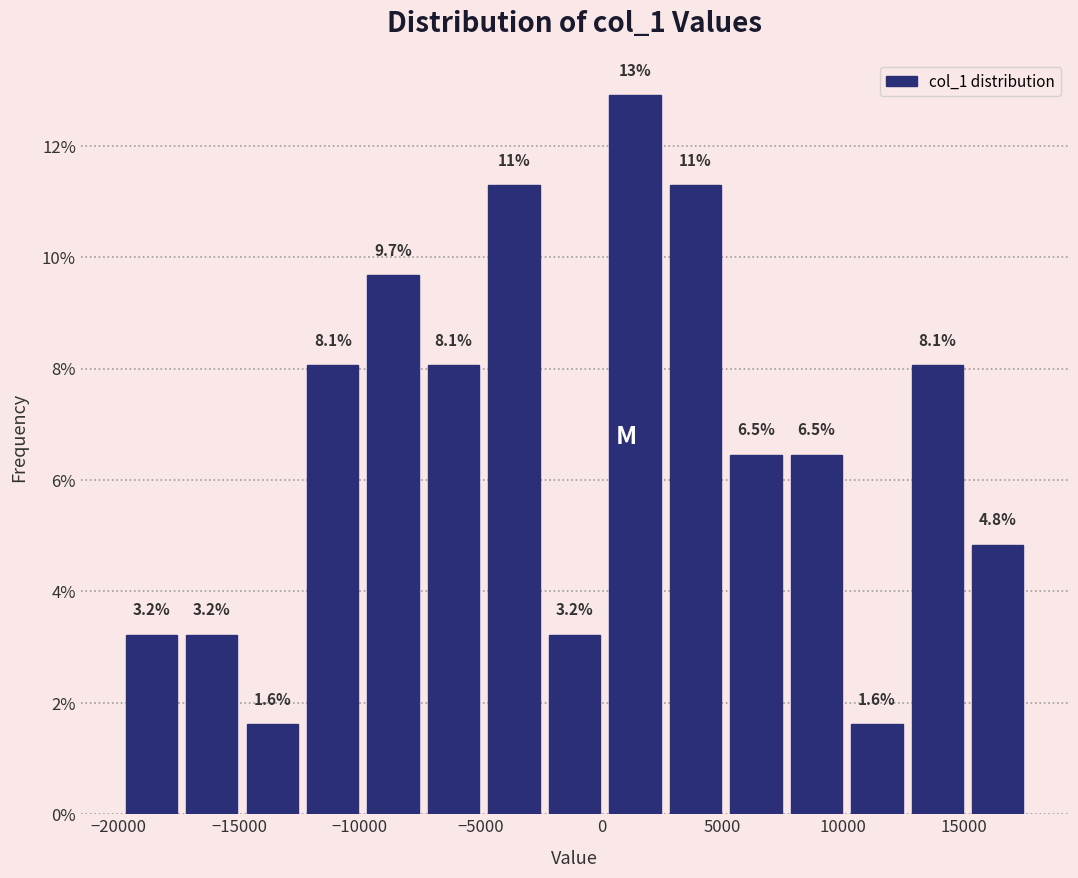

Over which range of the x-axis is the bar tallest?

0 to 2500